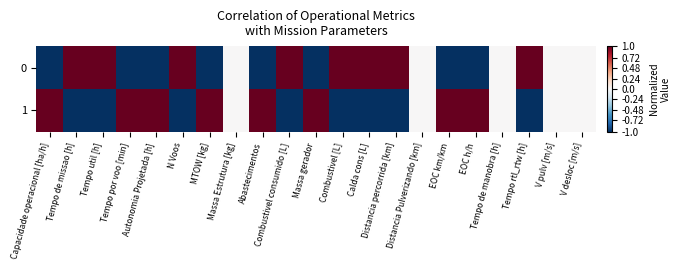

Rank the series at Distancia Pulverizando [km] from lowest to highest value.

0, 1